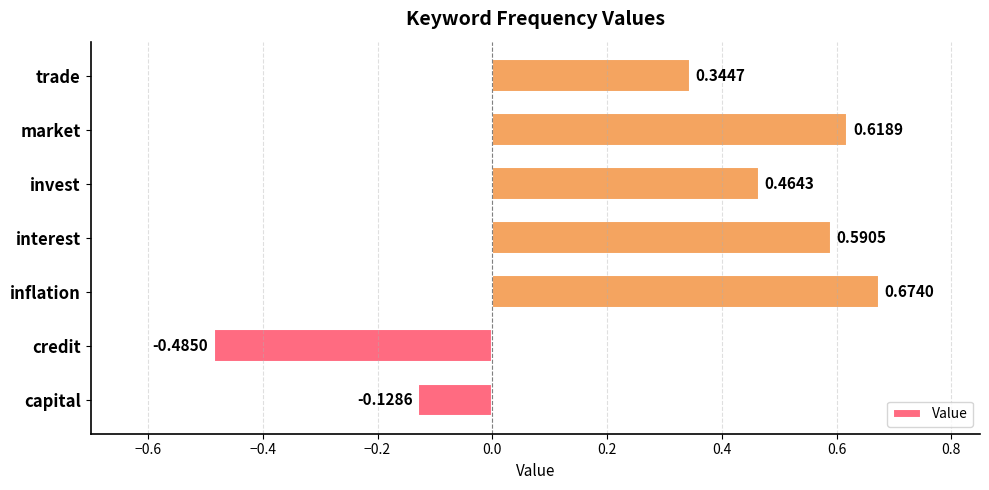

List the labels in order of value, smallest first.

credit, capital, trade, invest, interest, market, inflation